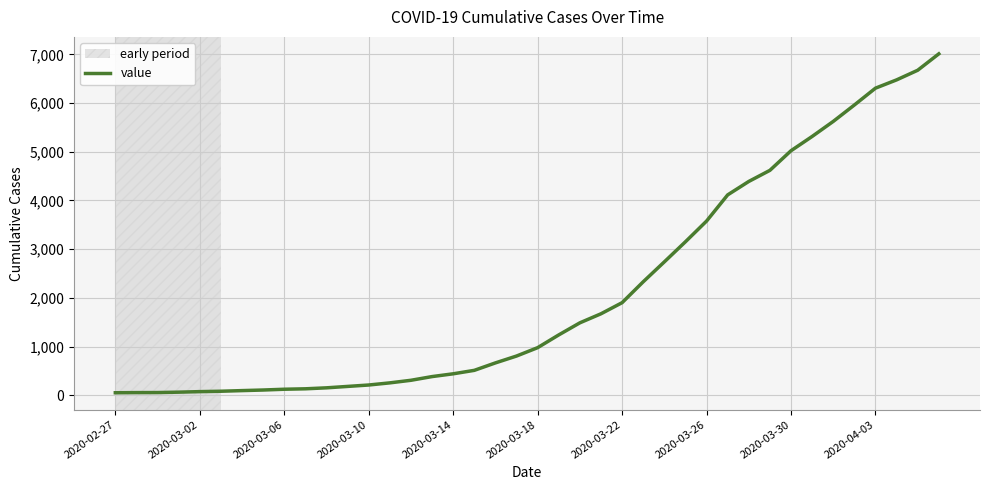

What is the change in value from 2020-03-14 to 2020-04-03?

+5867